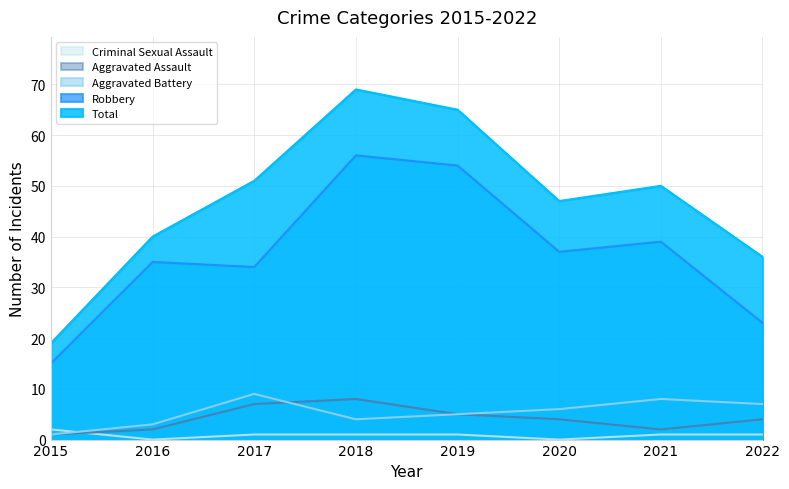

The value of Robbery at 2015 is 15. True or false?

True